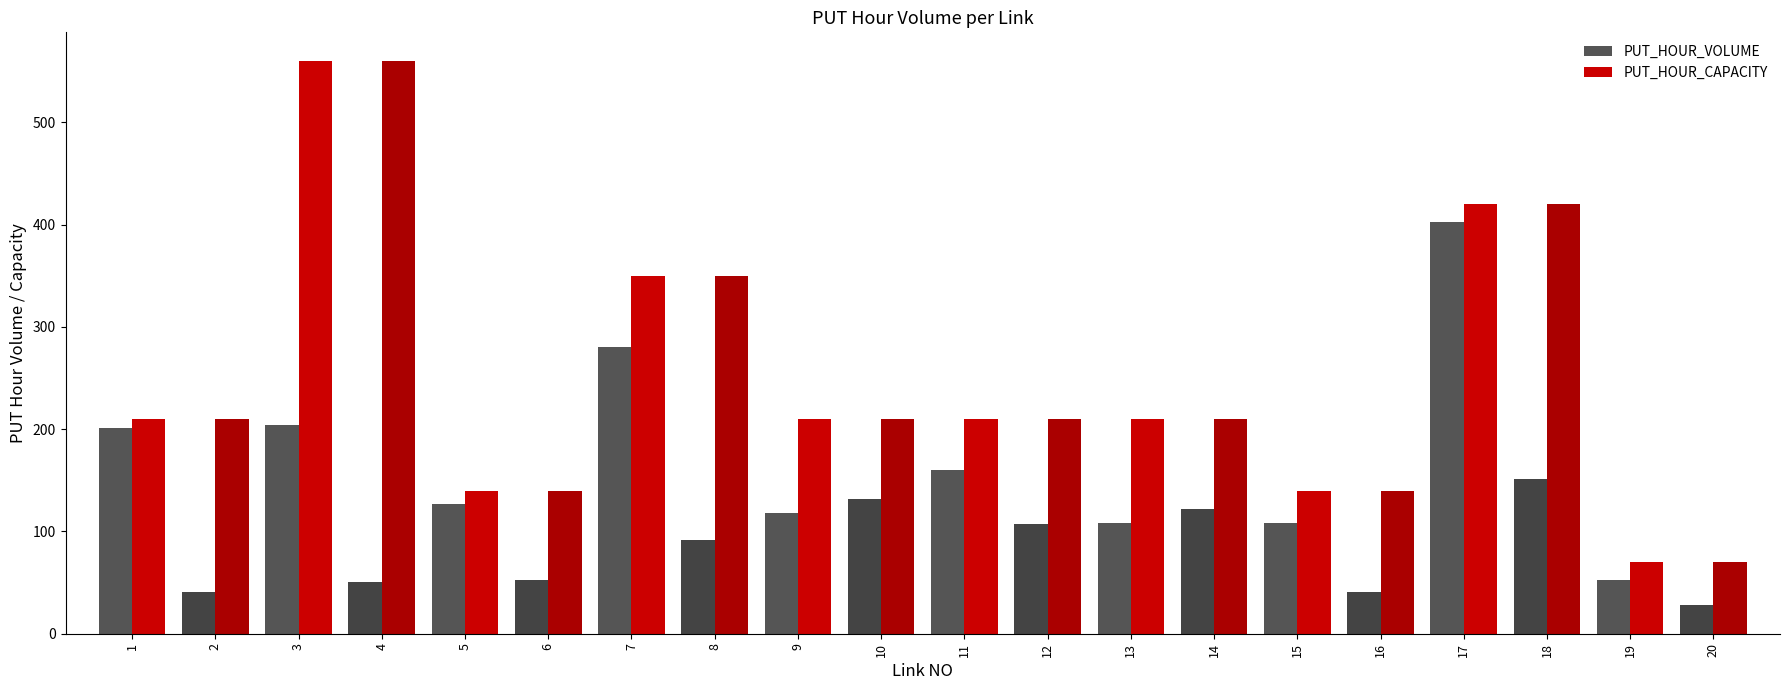

How many data points does each series have?

20